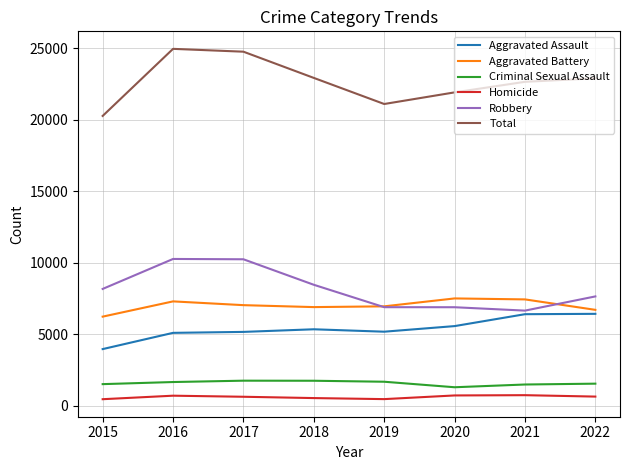

True or false: Criminal Sexual Assault and Aggravated Assault intersect in this chart.

False